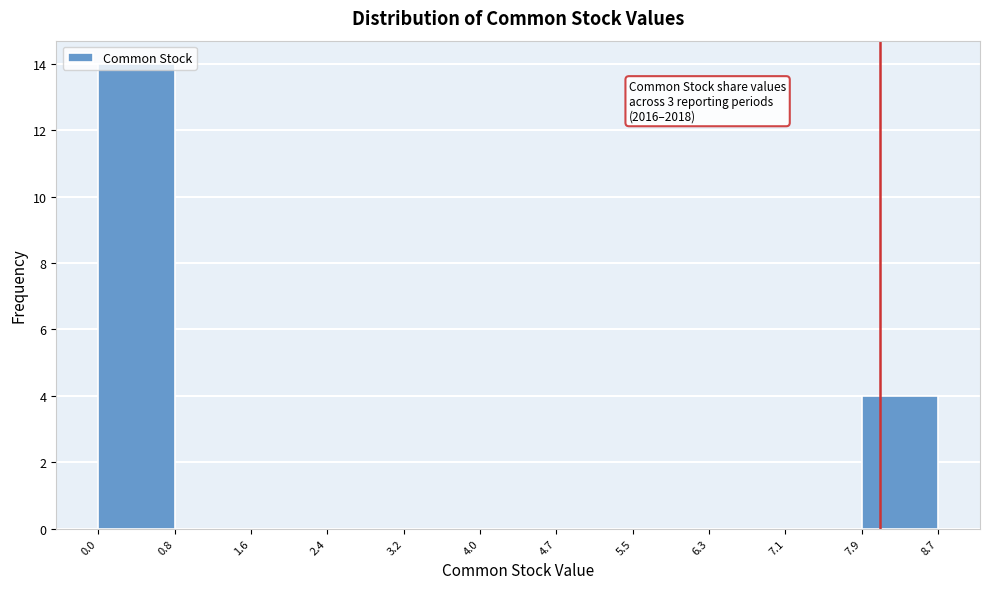

Over which range of the x-axis is the bar tallest?

0.0 to 0.8